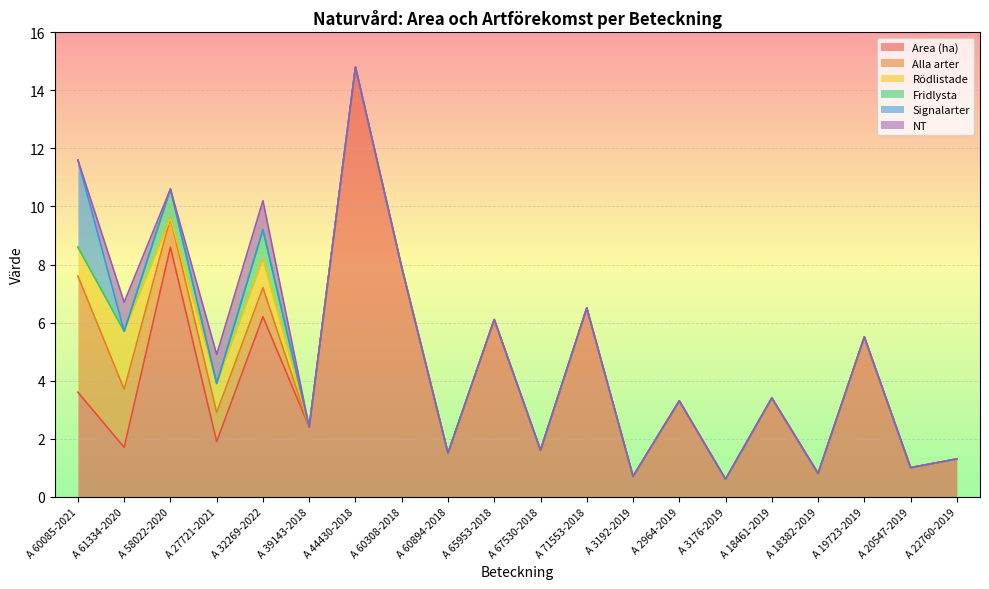

Between A 18461-2019 and A 20547-2019, which series saw the biggest shift?

Area (ha)